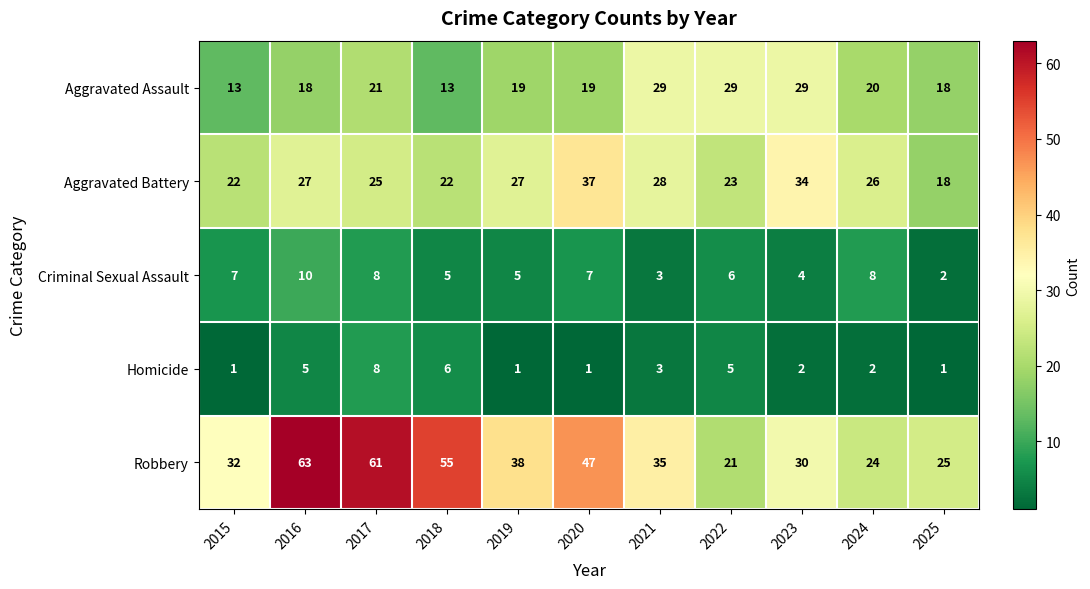

What is the highest value of the Homicide series?

8